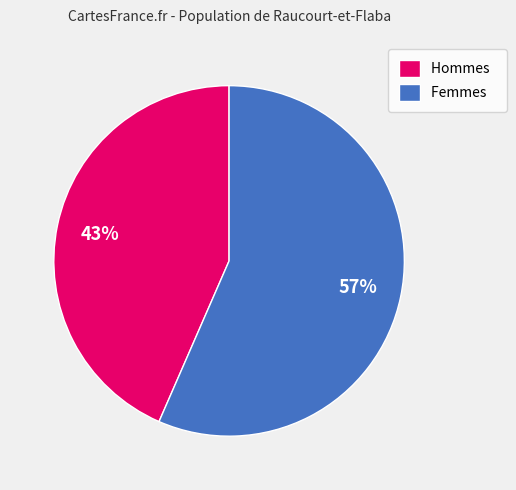

True or false: Hommes accounts for 43% of the total.

True